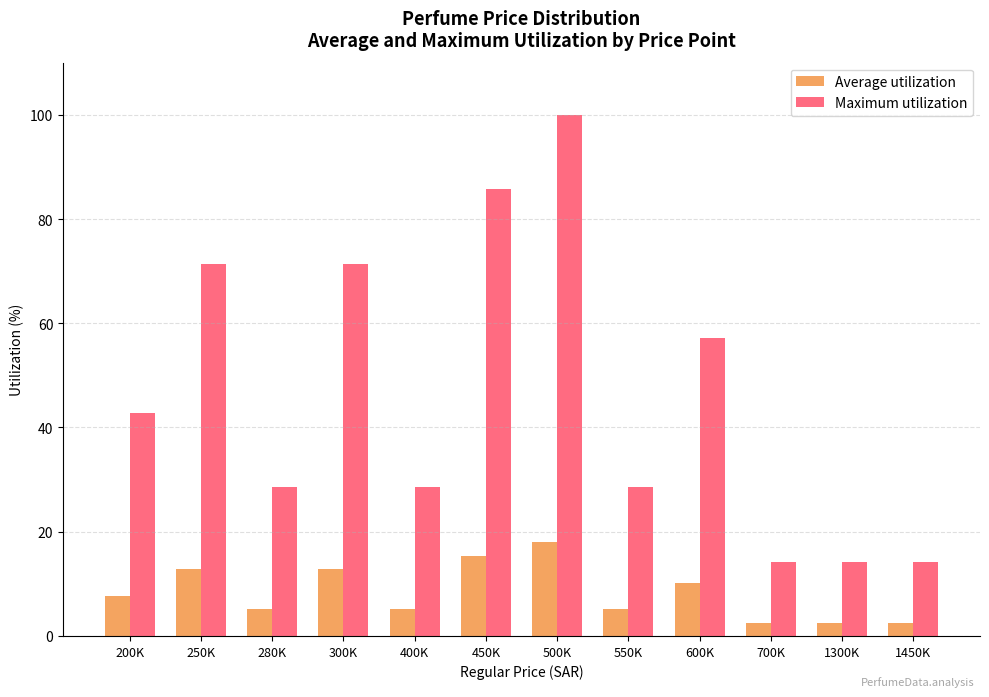

What position from the right is 200K?

12